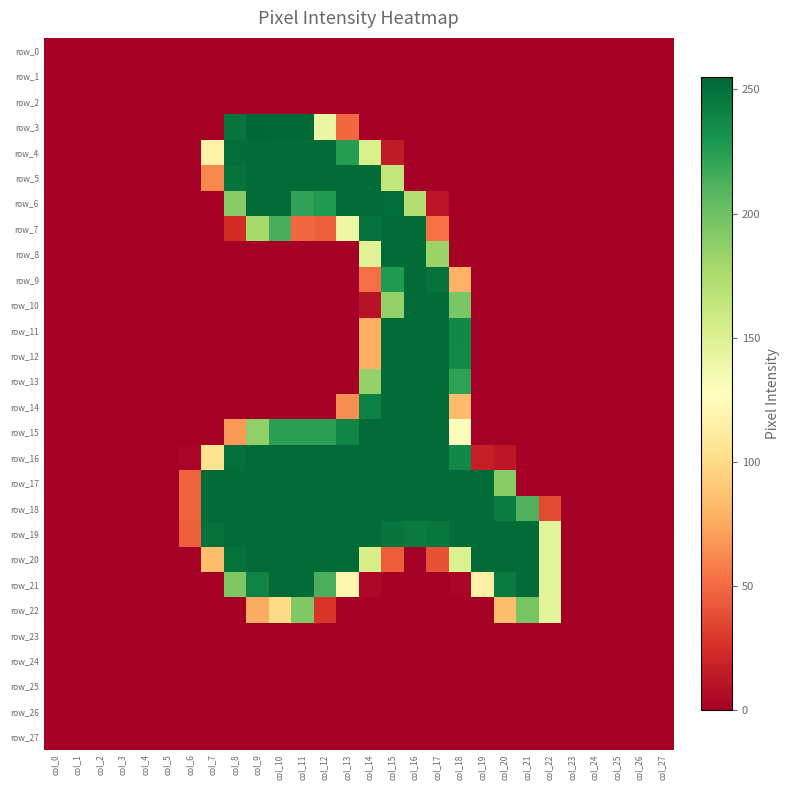

Which category has the lowest value in the row_11 series?

col_0